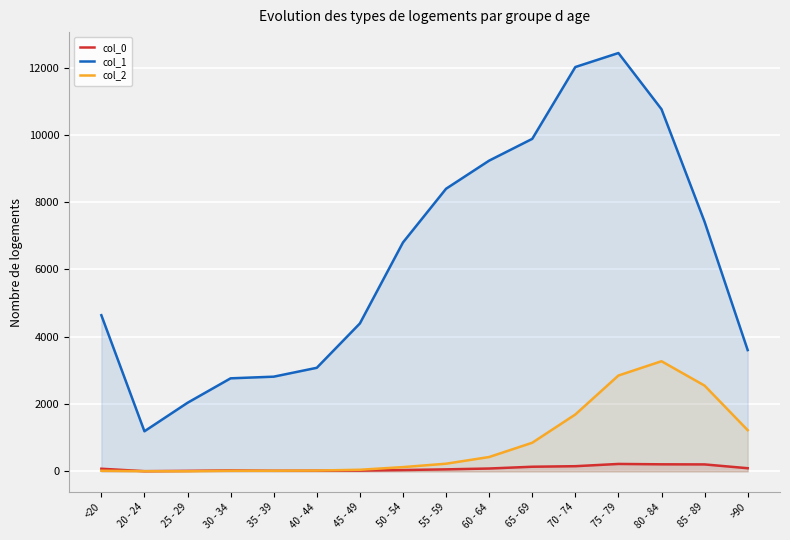

How many lines are shown in the chart?

3